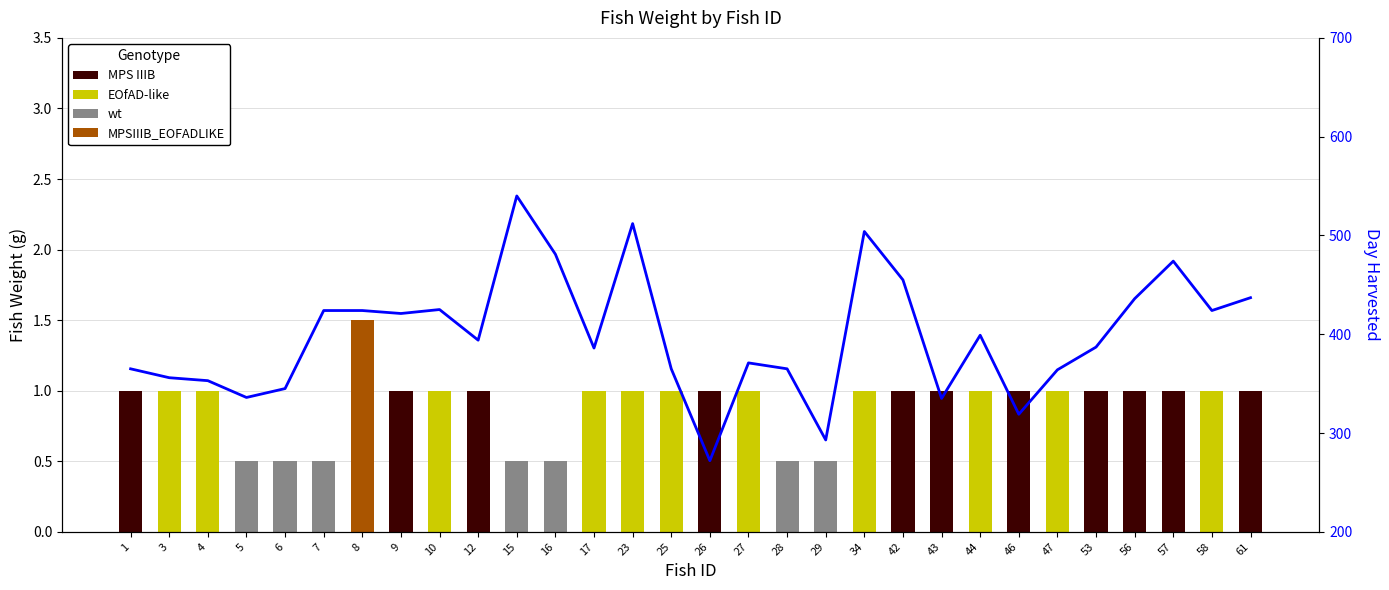

What is the sum of the values at 17 and 58?

810